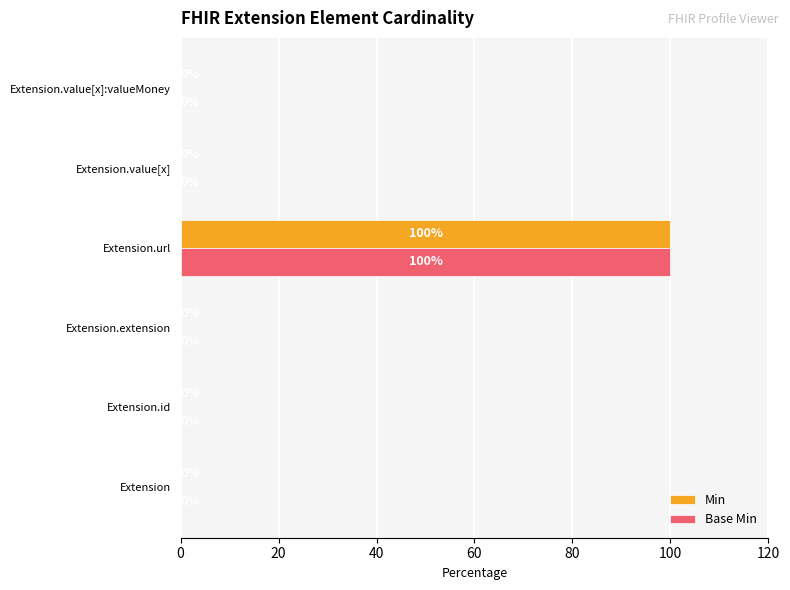

True or false: Min has a value of -61 at Extension.id.

False